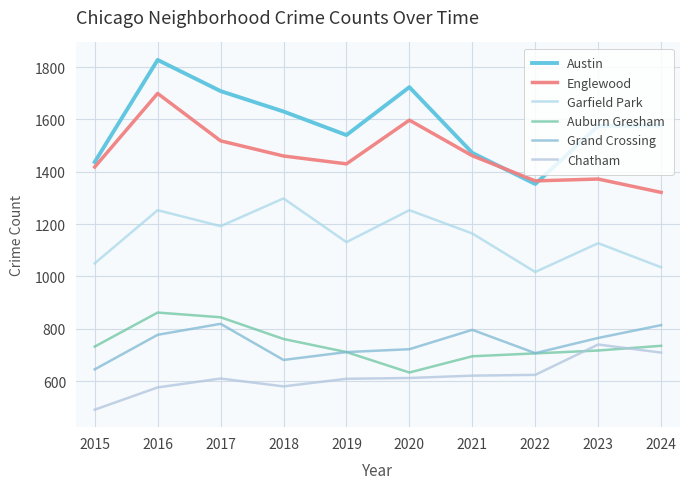

How many lines are shown in the chart?

6